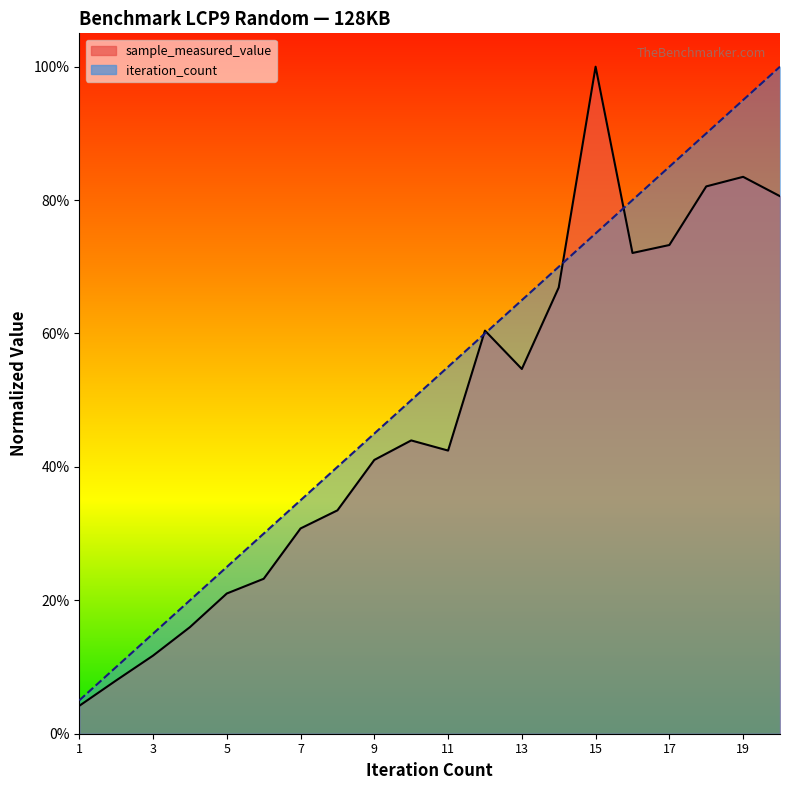

What is the sum of the sample_measured_value values at 17 and 11?

1.2